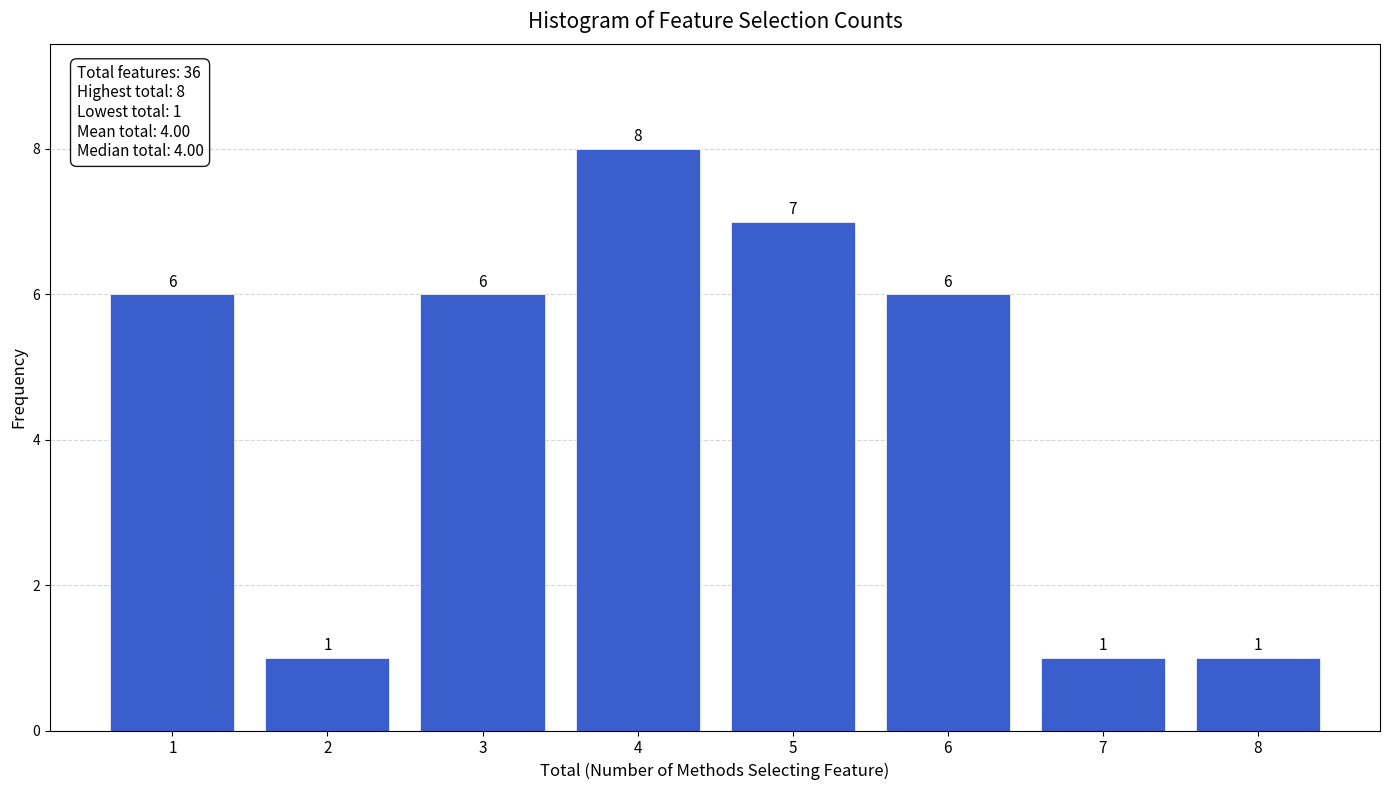

Reading left to right, list every bar in this chart as the range it spans on the x-axis followed by its height.

0.5 to 1.5: 6
1.5 to 2.5: 1
2.5 to 3.5: 6
3.5 to 4.5: 8
4.5 to 5.5: 7
5.5 to 6.5: 6
6.5 to 7.5: 1
7.5 to 8.5: 1